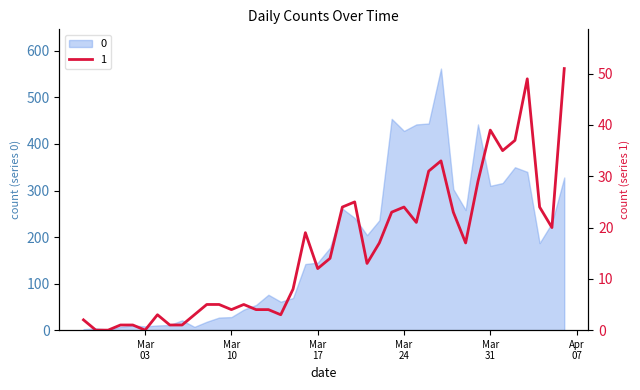

Reading left to right, extract all data points from this chart.

2	0	0	1	1	0	3	1	1	3	5	5	4	5	4	4	3	8	19	12	14	24	25	13	17	23	24	21	31	33	23	17	29	39	35	37	49	24	20	51